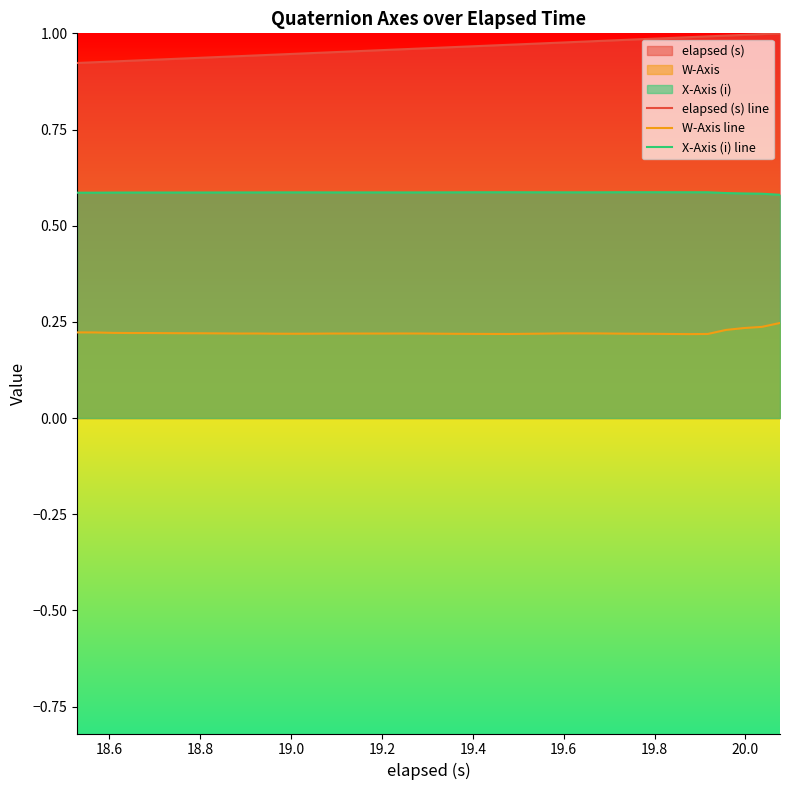

True or false: X-Axis (i) line and elapsed (s) line intersect in this chart.

False